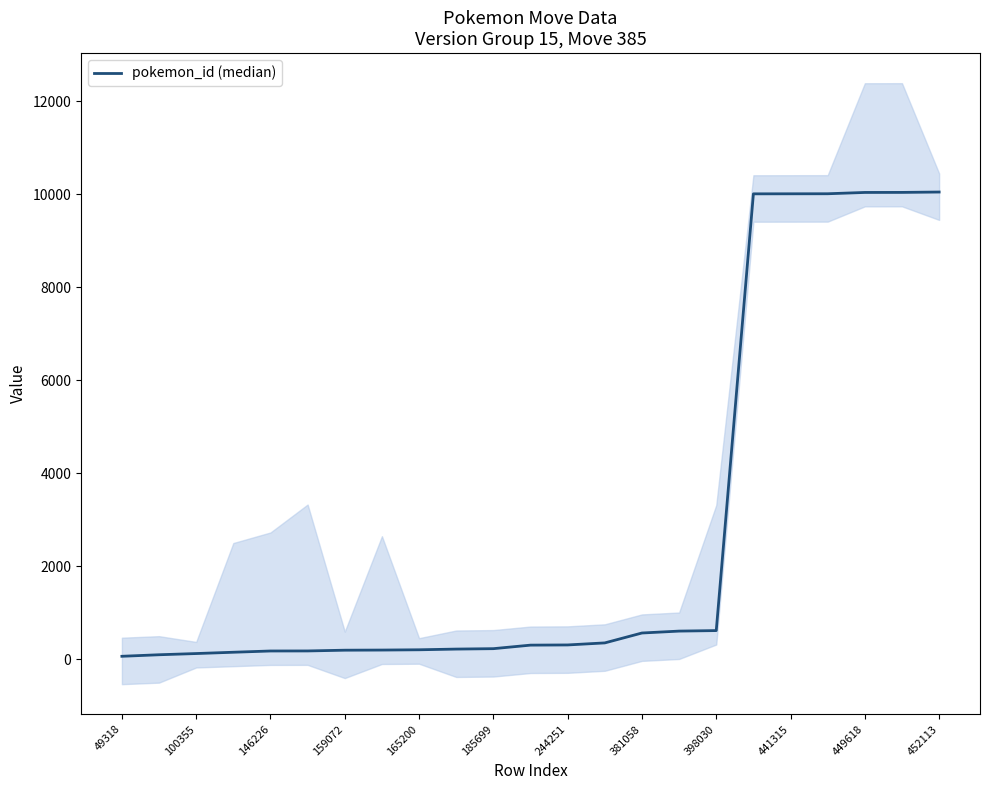

What is the greatest value displayed?

10052